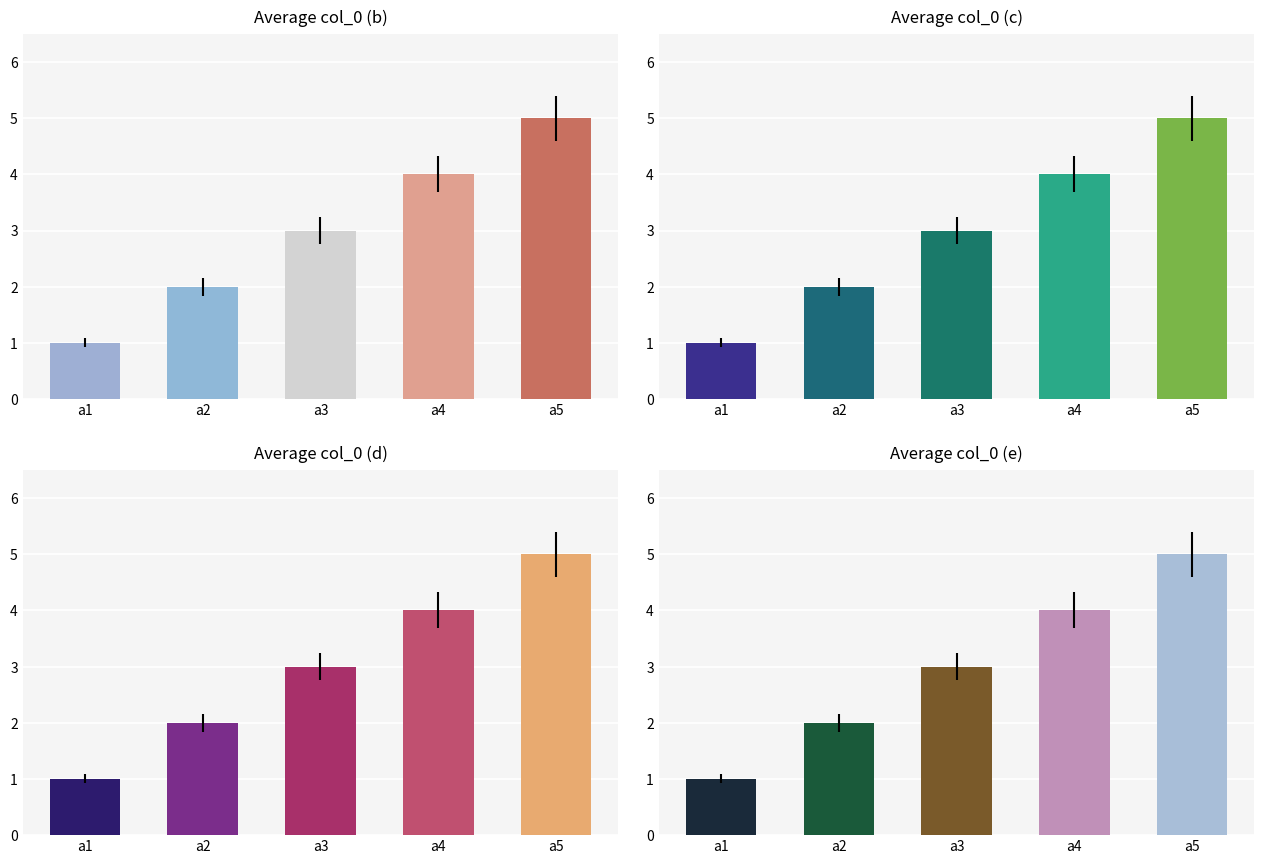

Reading right to left, list all the values displayed in this chart.

5	4	3	2	1